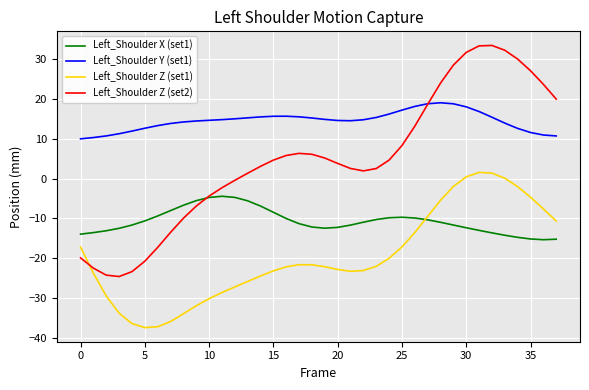

What is the average value of the Left_Shoulder Y (set1) series?

14.5